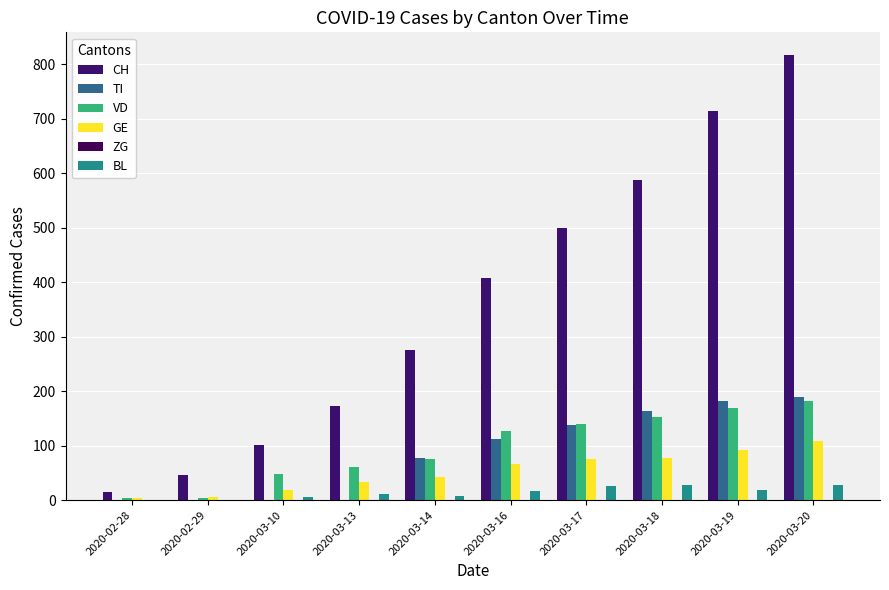

What is the difference between the maximum and minimum values in the CH series?

804